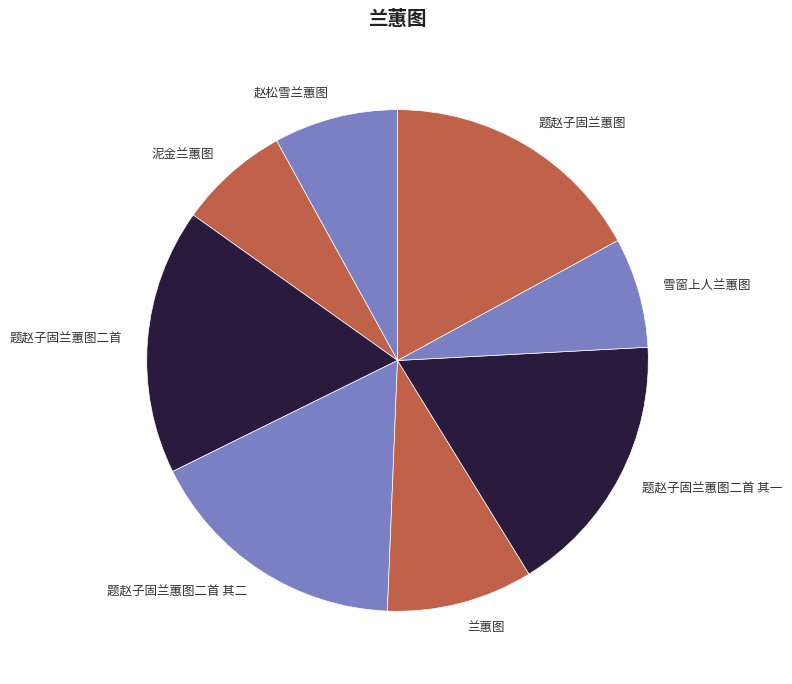

The 题赵子固兰蕙图二首 其二 slice represents 5% of the pie. True or false?

False